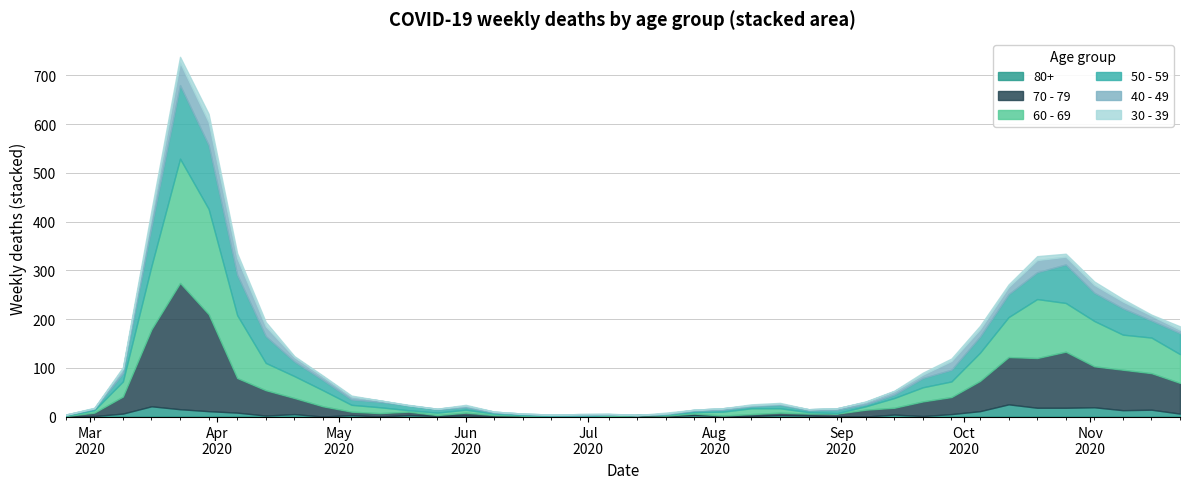

True or false: 50 - 59 and 70 - 79 cross at least once.

True